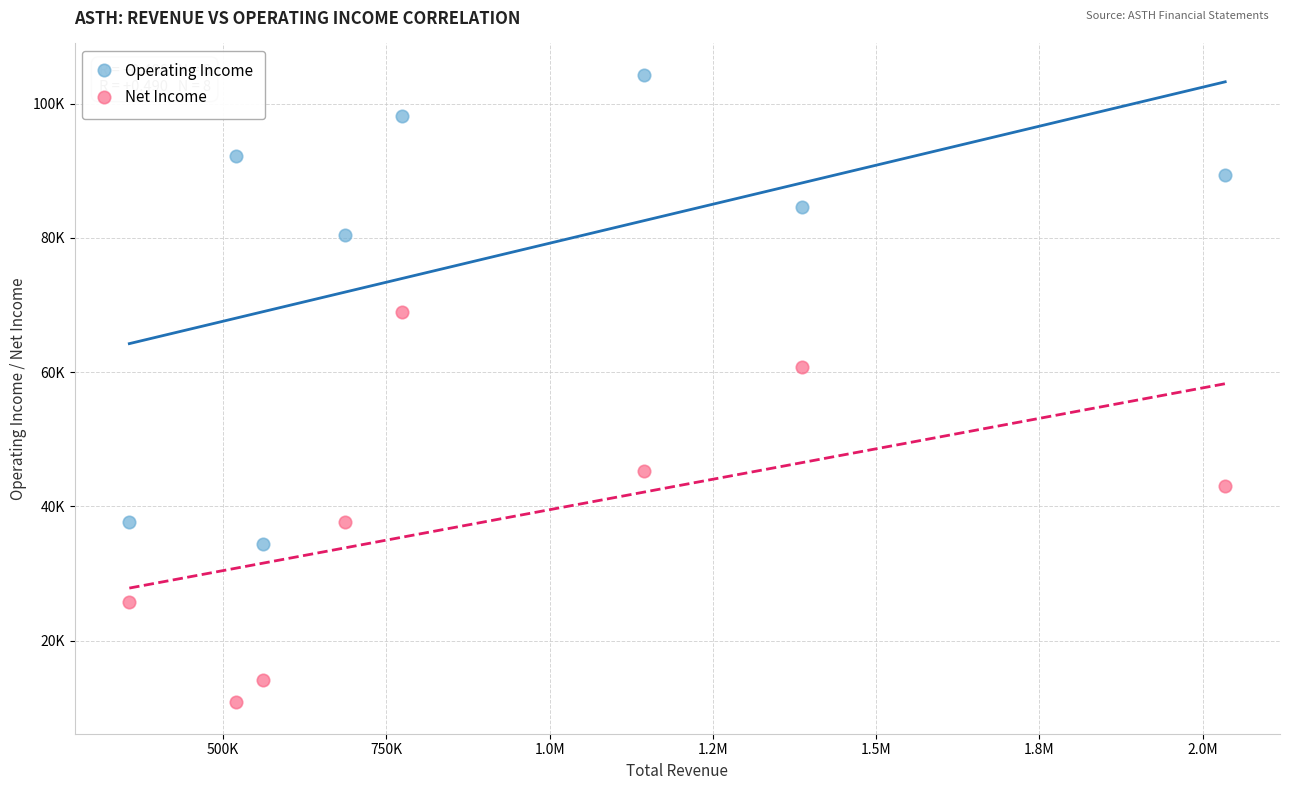

Which series contains the lowest Y value?

Net Income